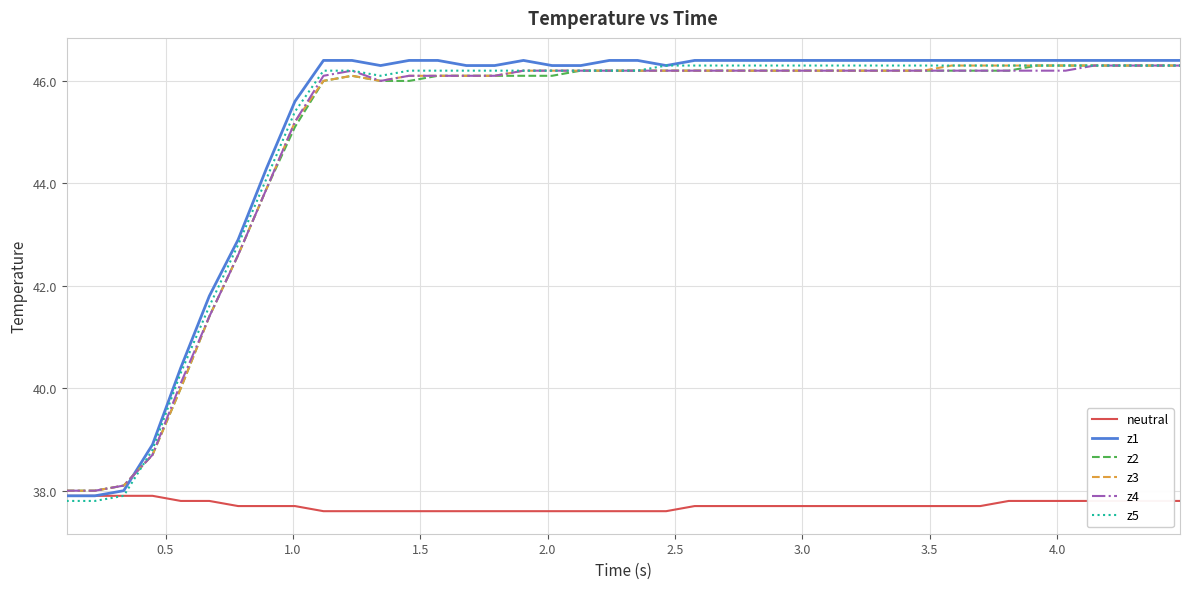

What is the minimum value shown in the chart?

37.6